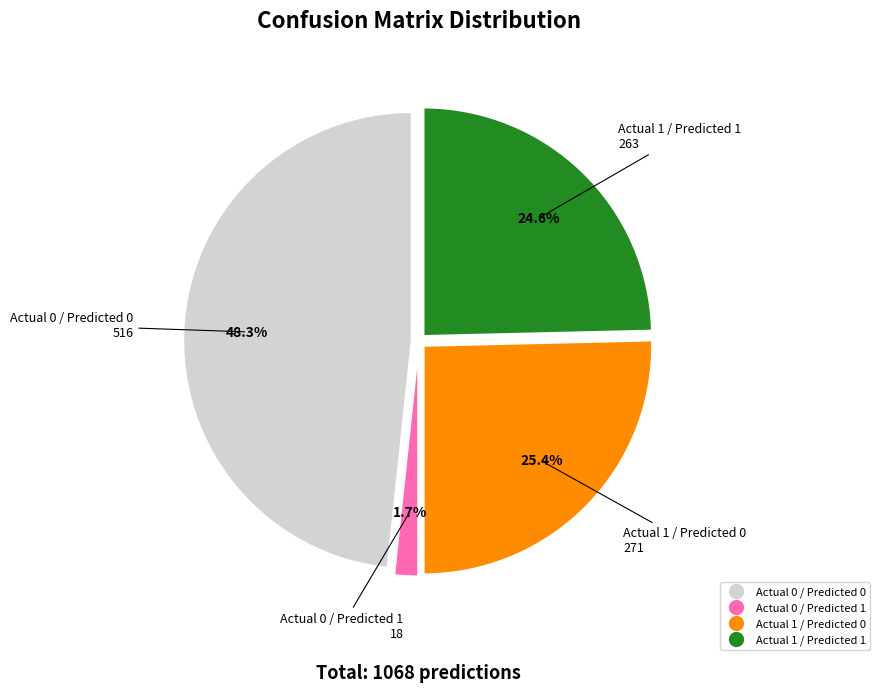

What portion of the pie excludes Actual 1 / Predicted 0?

74.6%